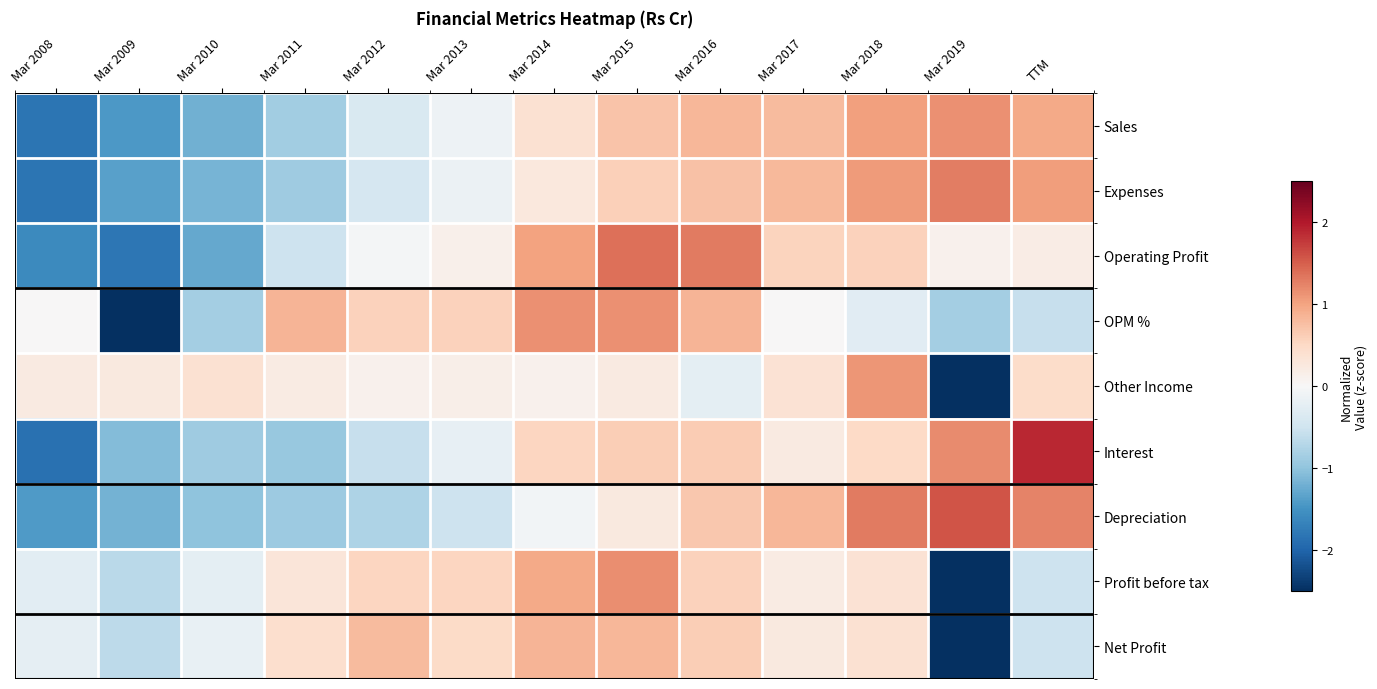

Reading right to left, list all the values displayed in this chart.

Sales: TTM=1.0	Mar 2019=1.1	Mar 2018=1.0	Mar 2017=0.8	Mar 2016=0.8	Mar 2015=0.7	Mar 2014=0.4	Mar 2013=-0.1	Mar 2012=-0.4	Mar 2011=-0.9	Mar 2010=-1.2	Mar 2009=-1.4	Mar 2008=-1.8
Expenses: TTM=1.0	Mar 2019=1.3	Mar 2018=1.1	Mar 2017=0.8	Mar 2016=0.7	Mar 2015=0.6	Mar 2014=0.3	Mar 2013=-0.2	Mar 2012=-0.4	Mar 2011=-0.9	Mar 2010=-1.2	Mar 2009=-1.4	Mar 2008=-1.8
Operating Profit: TTM=0.2	Mar 2019=0.1	Mar 2018=0.6	Mar 2017=0.6	Mar 2016=1.3	Mar 2015=1.4	Mar 2014=1.0	Mar 2013=0.1	Mar 2012=-0.1	Mar 2011=-0.5	Mar 2010=-1.3	Mar 2009=-1.8	Mar 2008=-1.6
OPM %: TTM=-0.6	Mar 2019=-0.8	Mar 2018=-0.3	Mar 2017=0.0	Mar 2016=0.8	Mar 2015=1.1	Mar 2014=1.1	Mar 2013=0.6	Mar 2012=0.6	Mar 2011=0.8	Mar 2010=-0.8	Mar 2009=-2.5	Mar 2008=0.0
Other Income: TTM=0.5	Mar 2019=-3.3	Mar 2018=1.1	Mar 2017=0.4	Mar 2016=-0.2	Mar 2015=0.2	Mar 2014=0.1	Mar 2013=0.1	Mar 2012=0.1	Mar 2011=0.2	Mar 2010=0.4	Mar 2009=0.2	Mar 2008=0.2
Interest: TTM=1.9	Mar 2019=1.2	Mar 2018=0.5	Mar 2017=0.2	Mar 2016=0.6	Mar 2015=0.6	Mar 2014=0.5	Mar 2013=-0.2	Mar 2012=-0.6	Mar 2011=-0.9	Mar 2010=-0.9	Mar 2009=-1.1	Mar 2008=-1.9
Depreciation: TTM=1.2	Mar 2019=1.6	Mar 2018=1.3	Mar 2017=0.8	Mar 2016=0.7	Mar 2015=0.2	Mar 2014=-0.1	Mar 2013=-0.5	Mar 2012=-0.8	Mar 2011=-0.9	Mar 2010=-1.0	Mar 2009=-1.2	Mar 2008=-1.4
Profit before tax: TTM=-0.5	Mar 2019=-2.9	Mar 2018=0.4	Mar 2017=0.2	Mar 2016=0.6	Mar 2015=1.2	Mar 2014=1.0	Mar 2013=0.5	Mar 2012=0.5	Mar 2011=0.3	Mar 2010=-0.2	Mar 2009=-0.7	Mar 2008=-0.3
Net Profit: TTM=-0.5	Mar 2019=-3.0	Mar 2018=0.4	Mar 2017=0.2	Mar 2016=0.6	Mar 2015=0.8	Mar 2014=0.8	Mar 2013=0.5	Mar 2012=0.8	Mar 2011=0.4	Mar 2010=-0.2	Mar 2009=-0.7	Mar 2008=-0.2